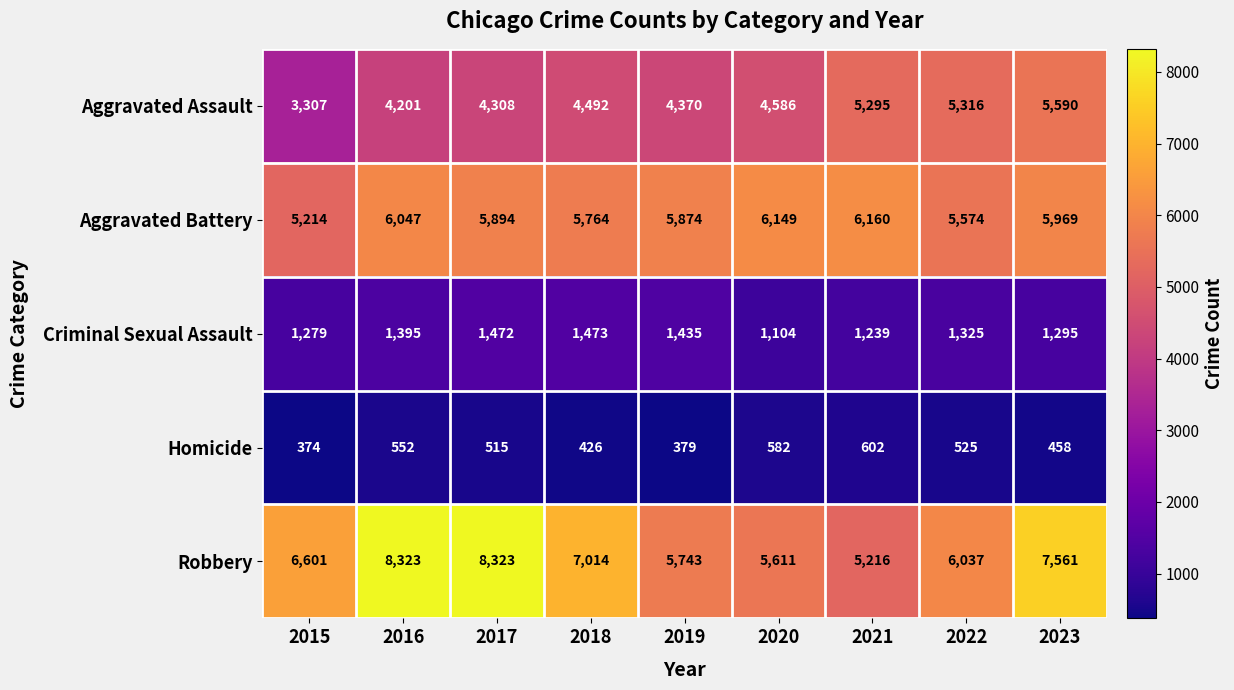

Which label corresponds to the smallest value in the chart?

2015